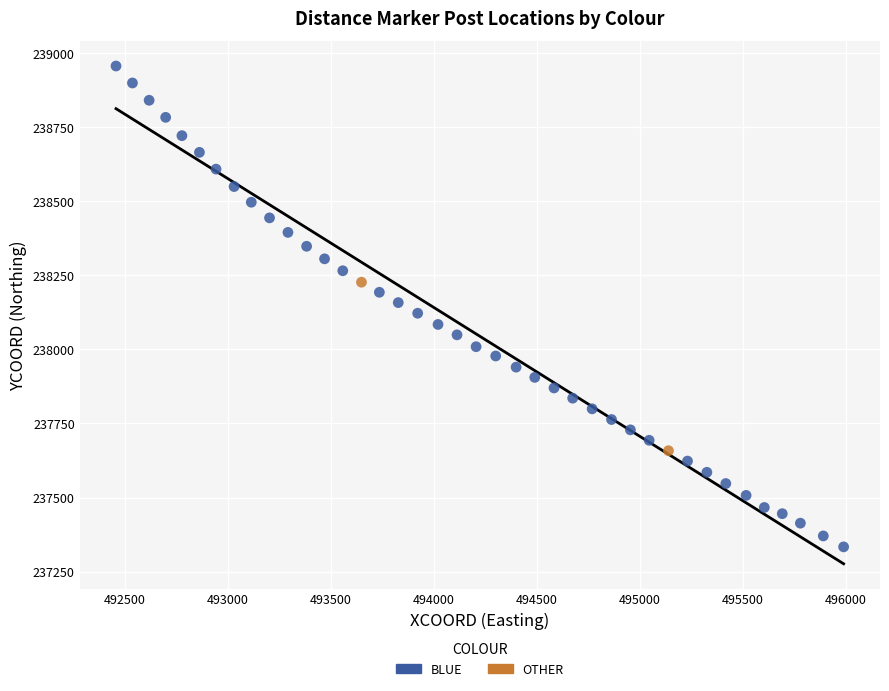

What are all the series names shown in the legend?

BLUE, OTHER